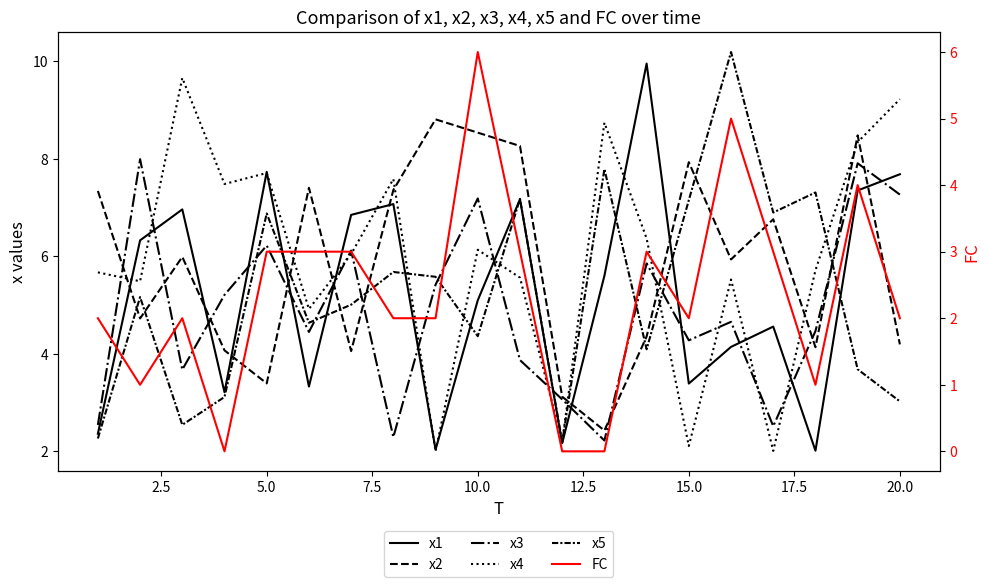

How many values in the x1 series are below 5?

9